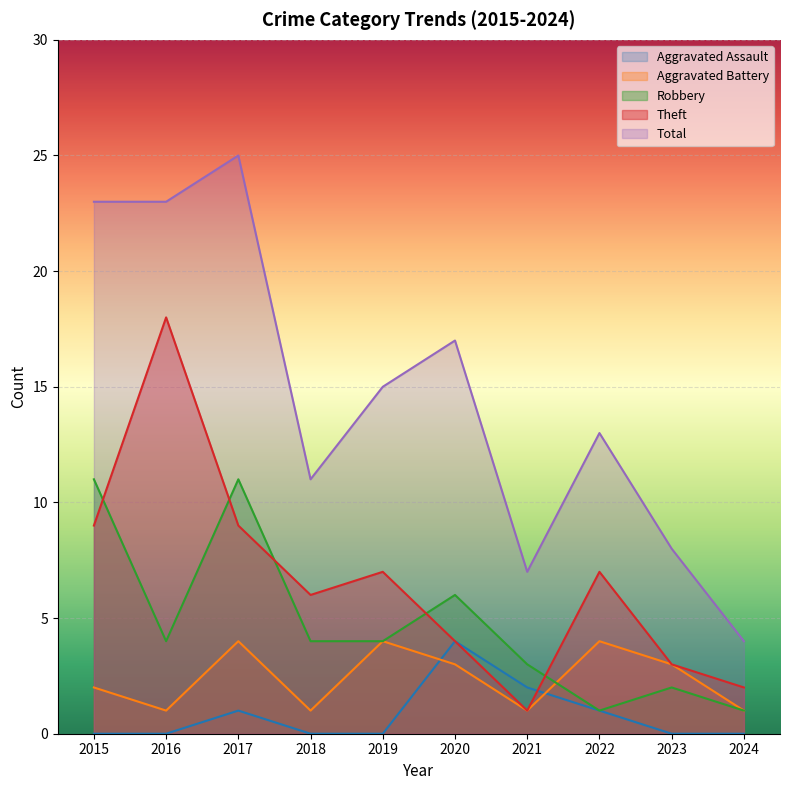

What is the difference between the maximum and second lowest values in the Robbery series?

10